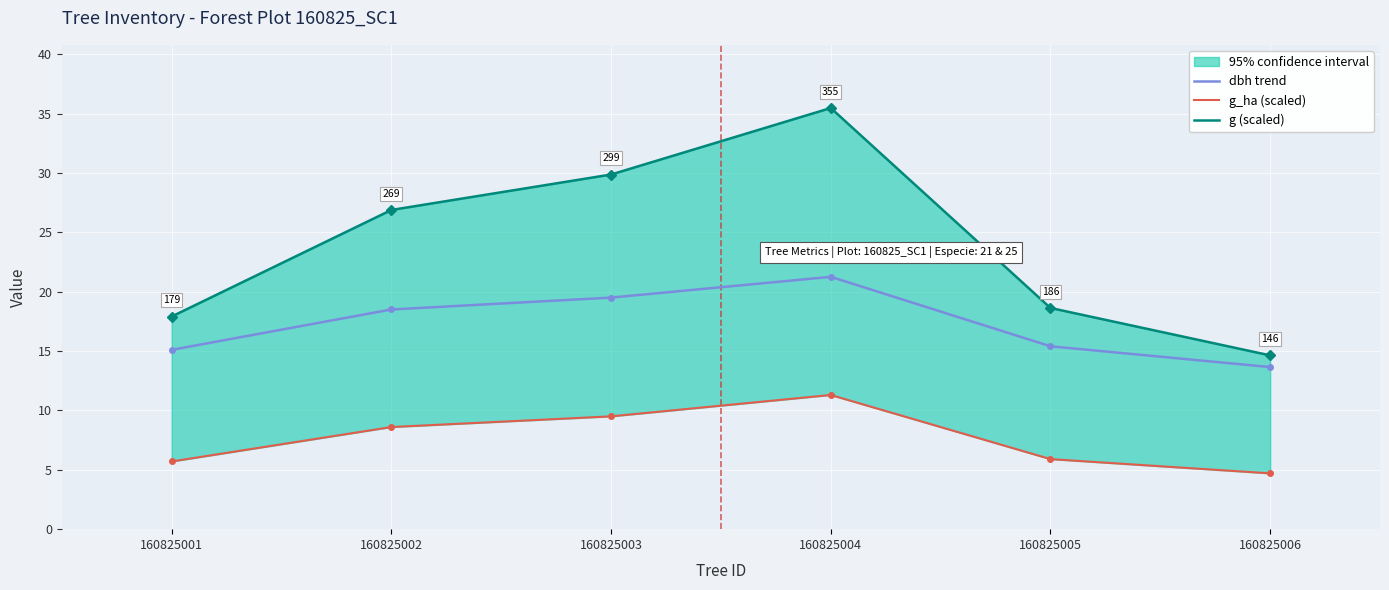

How many interior local peaks does the dbh trend series have?

1